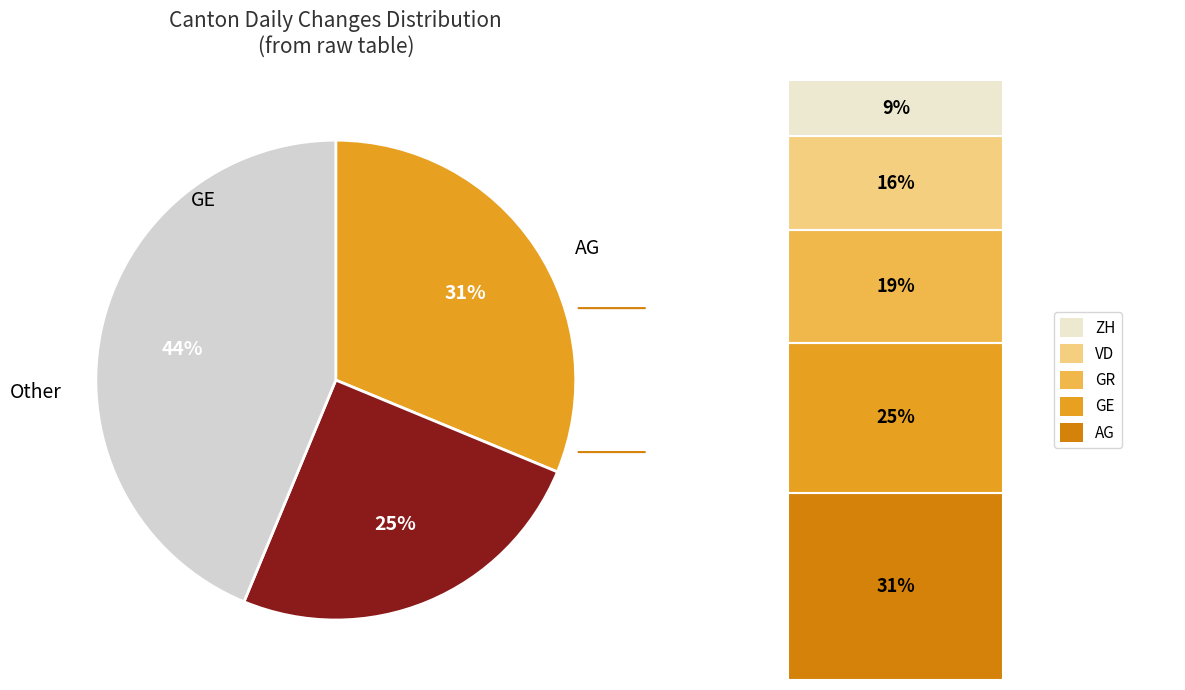

Is there a majority slice in this chart?

No